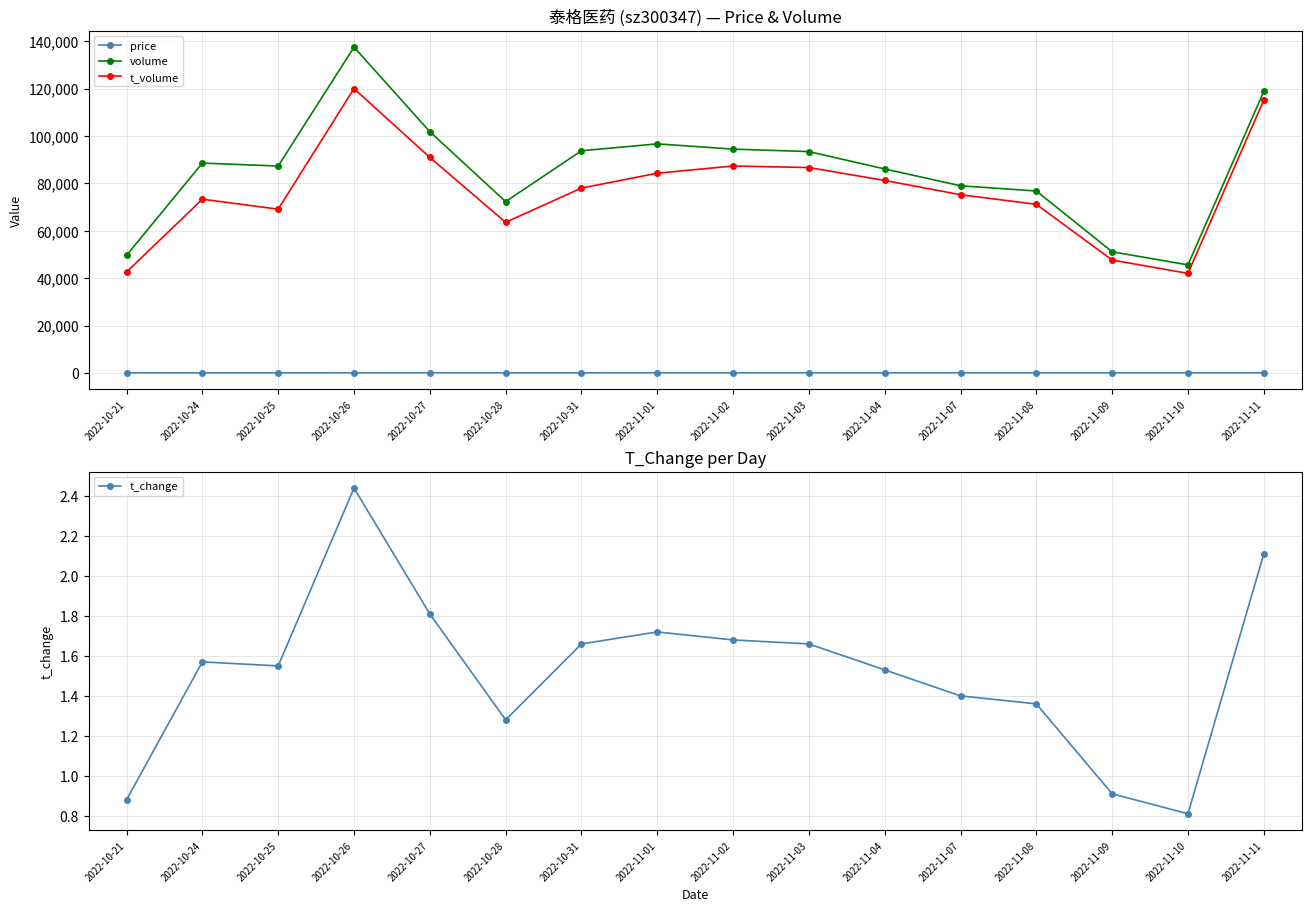

At how many categories does at least one series exceed 100140?

3